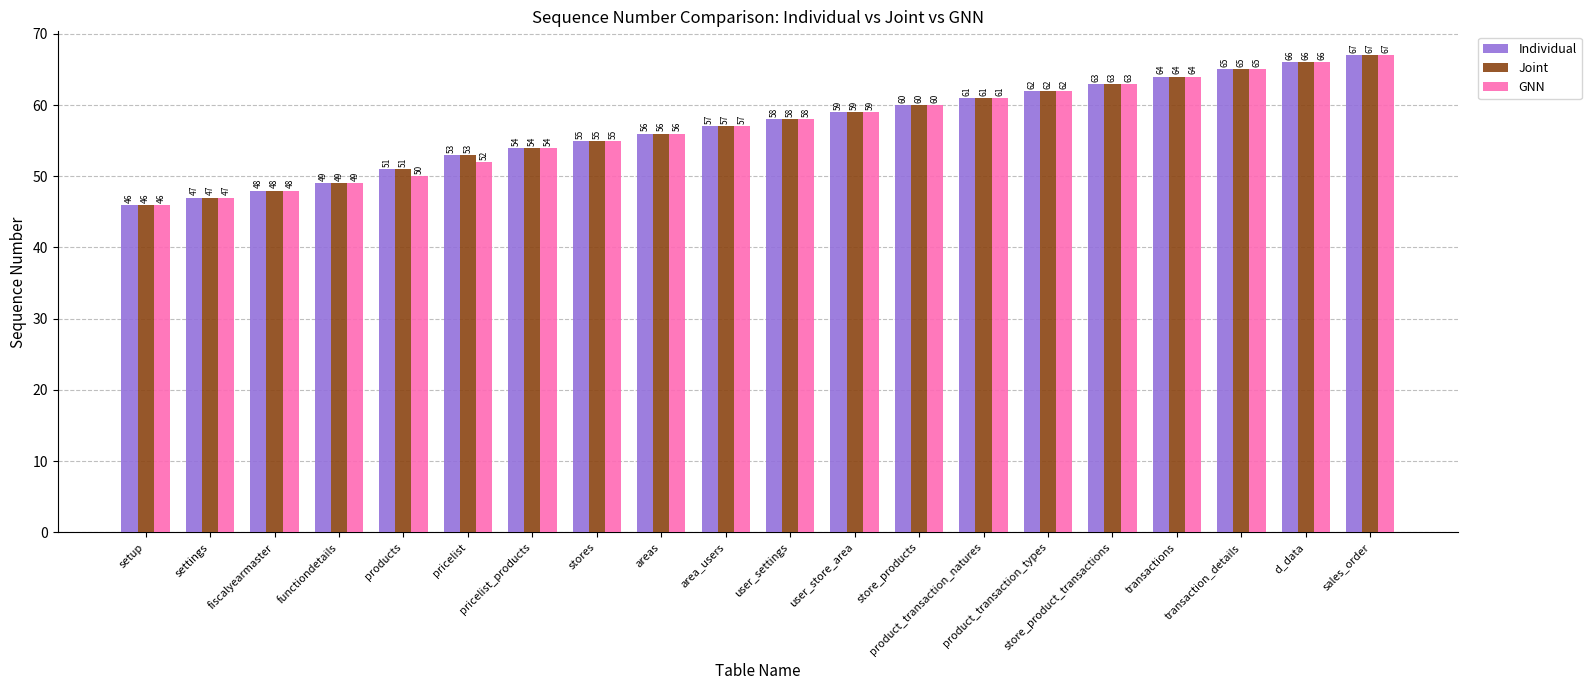

True or false: Individual has a value of 104 at product_transaction_types.

False